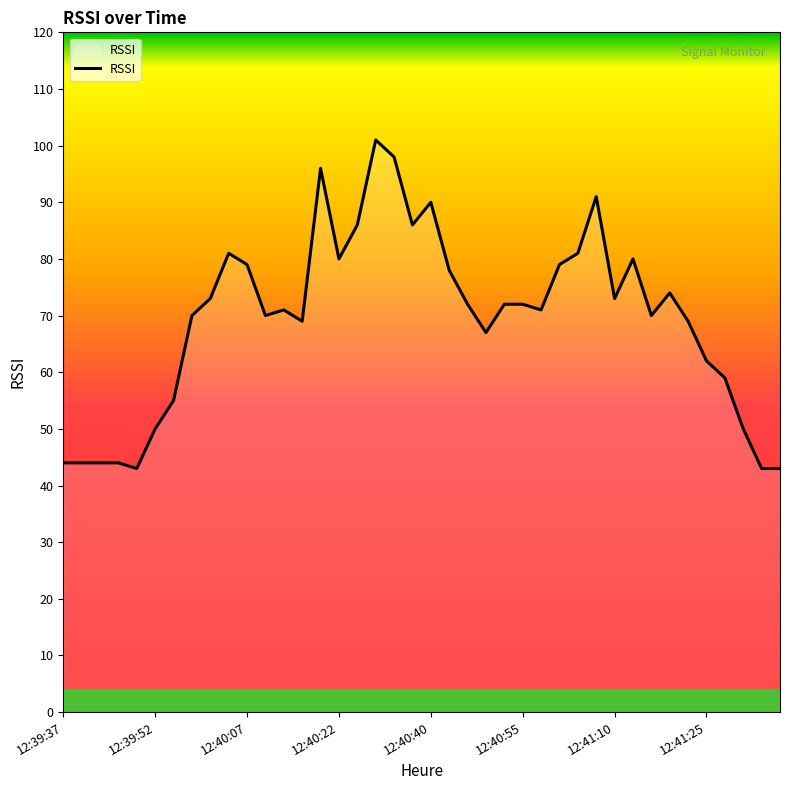

What is the maximum value shown in the chart?

101